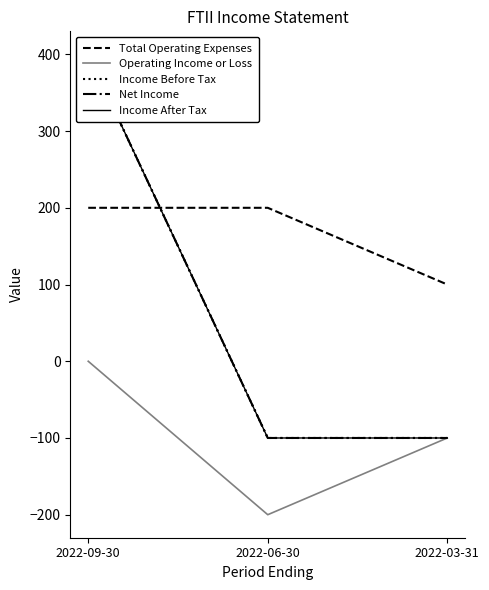

Is it true that Income After Tax equals -100 at 2022-06-30?

True